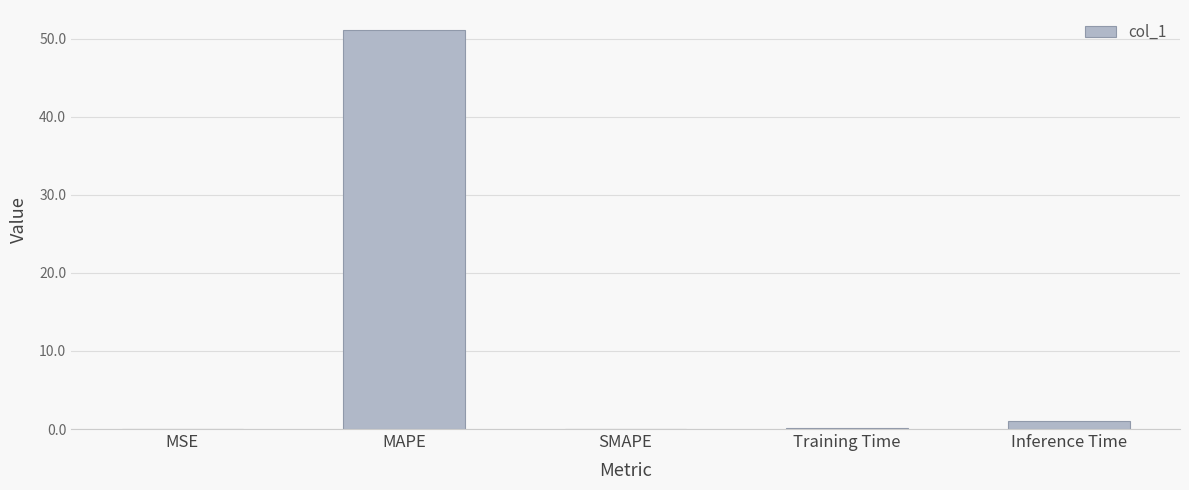

What is the change in value from SMAPE to Training Time?

+0.1